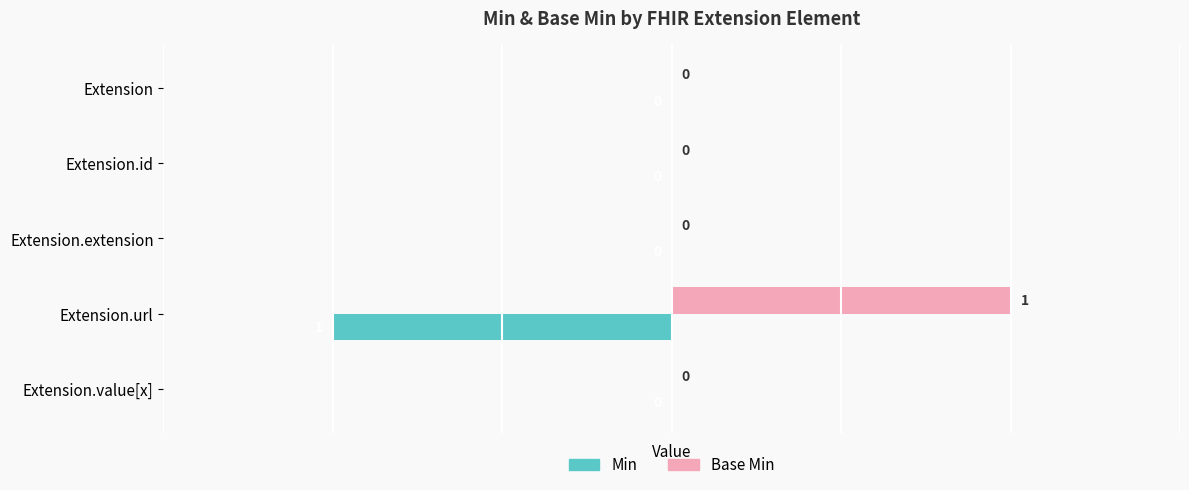

What are all the series names shown in the legend?

Min, Base Min